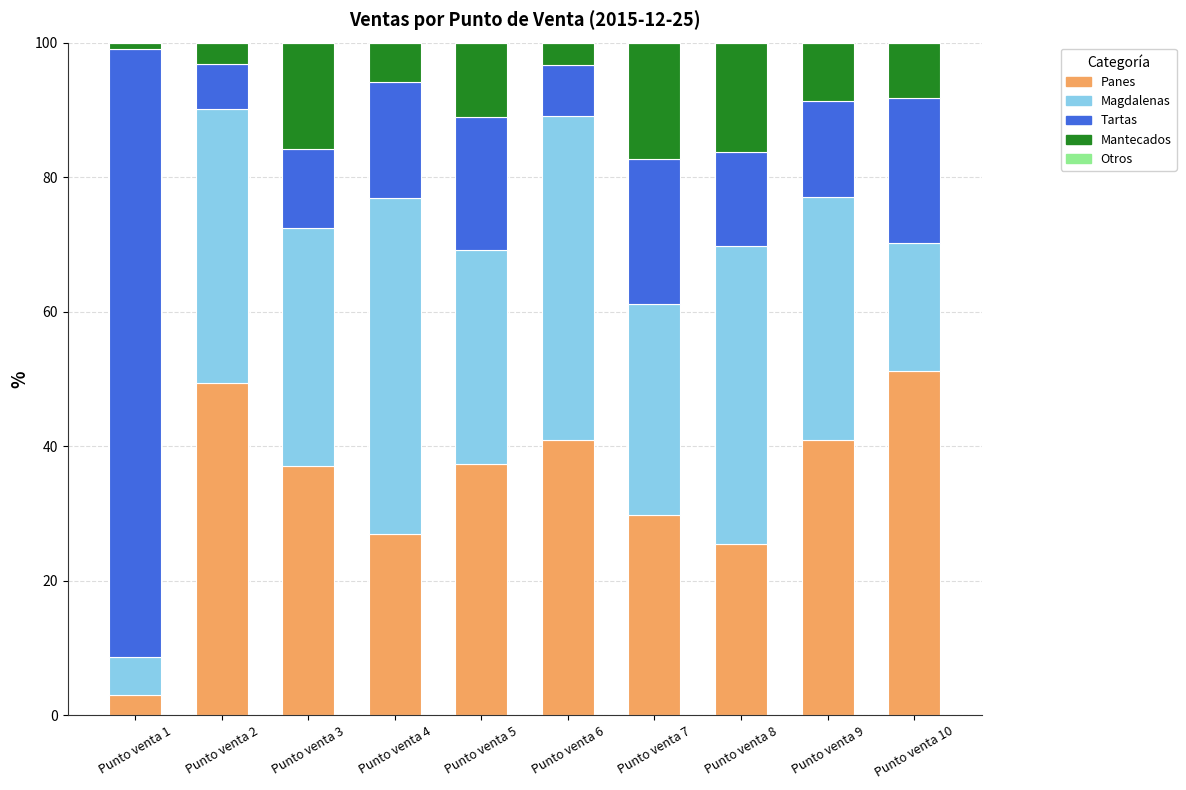

What value does the Panes series have at Punto venta 8?

25.4